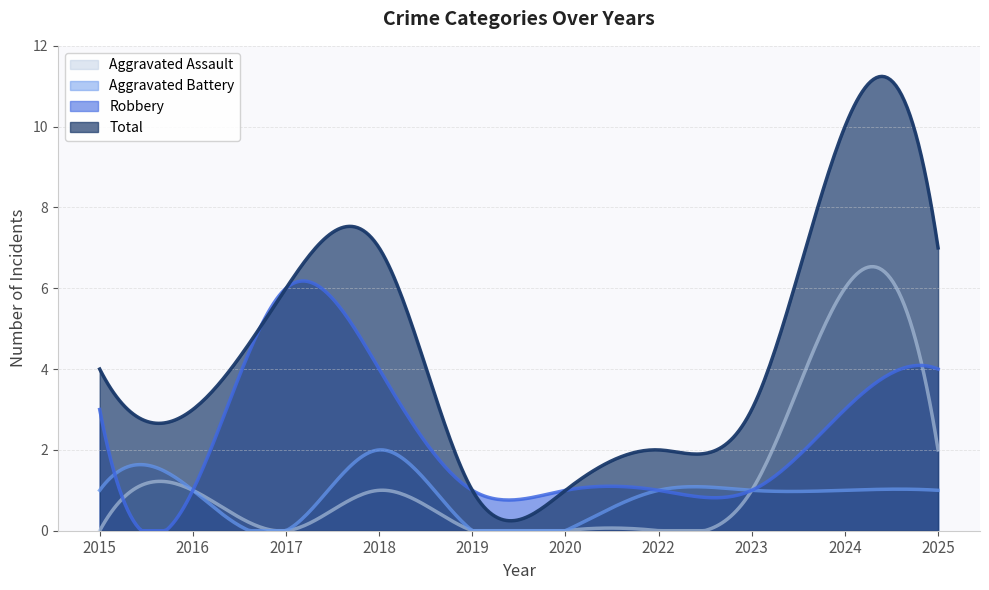

At how many categories does at least one series exceed 7?

1